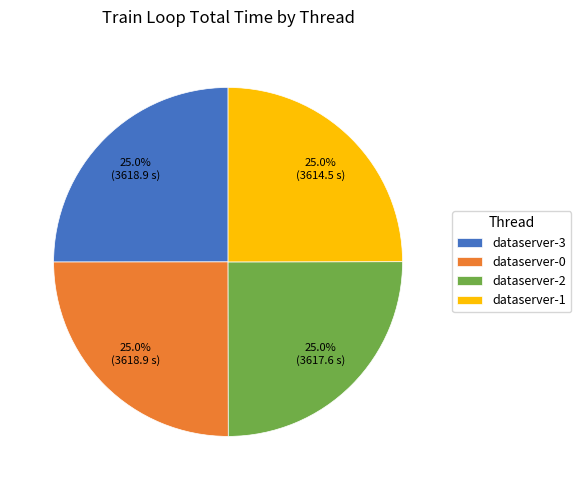

Combined, what portion of the pie is dataserver-2 and dataserver-0?

50.0%